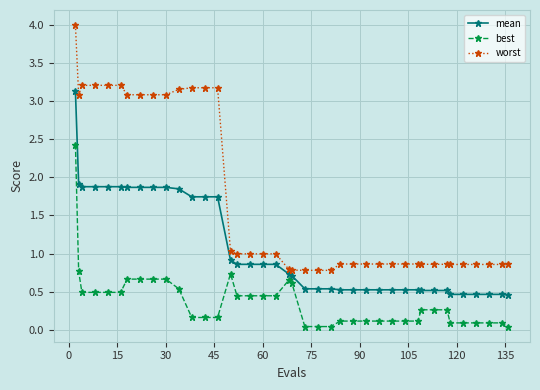

How many lines are shown in the chart?

3